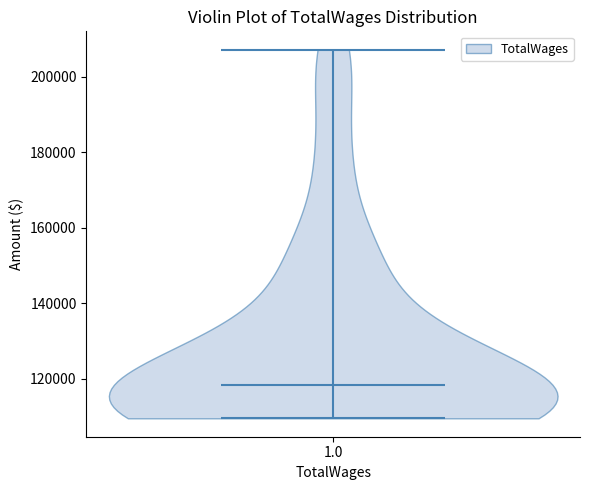

Read this violin plot against the y-axis: where its median line is, and the lowest and highest points the violin reaches. The values are not printed on the chart, so give them approximately, as read against the axis.

median line 118000, lowest point 110000, highest point 208000